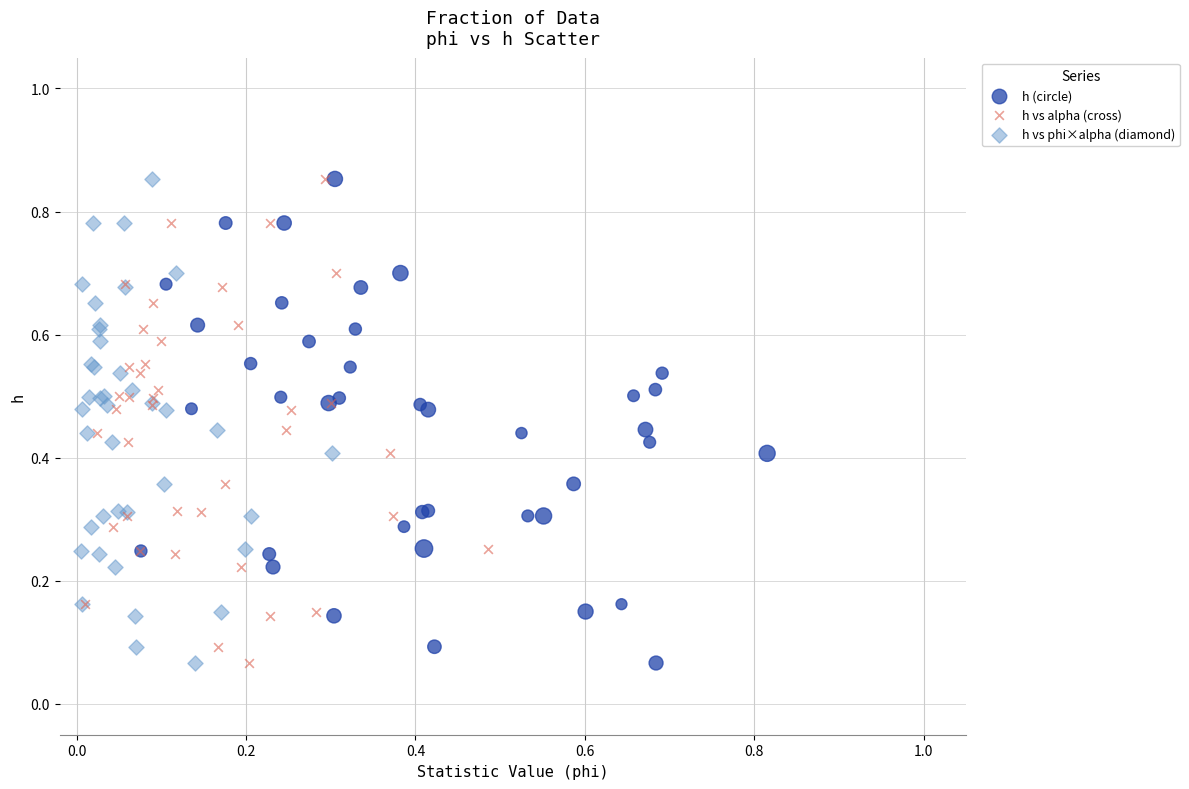

What are all the series names shown in the legend?

h (circle), h vs alpha (cross), h vs phi×alpha (diamond)